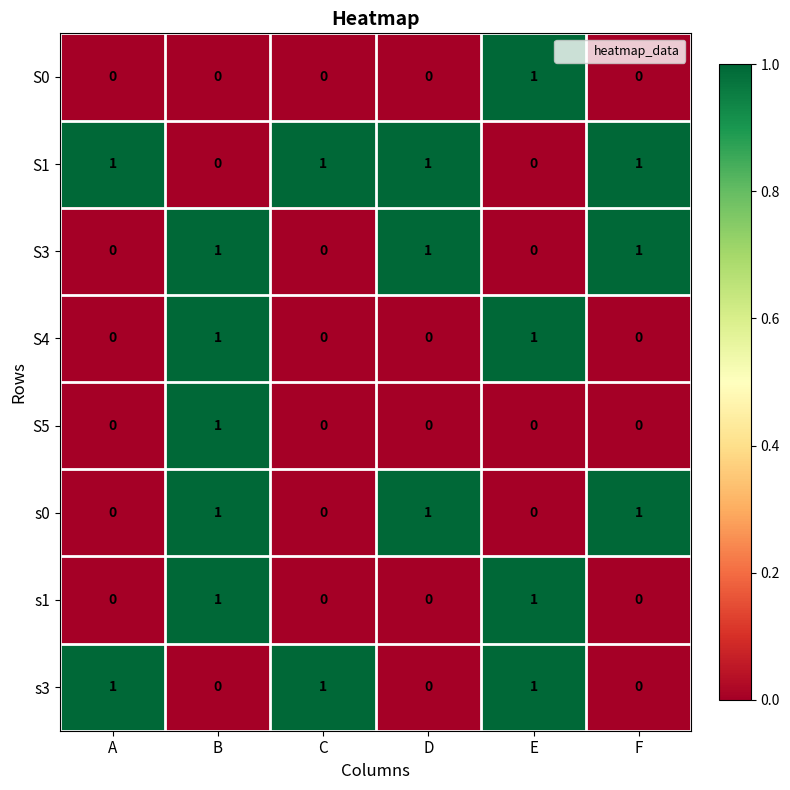

Count the s3 values in the range 0 to 1.

6